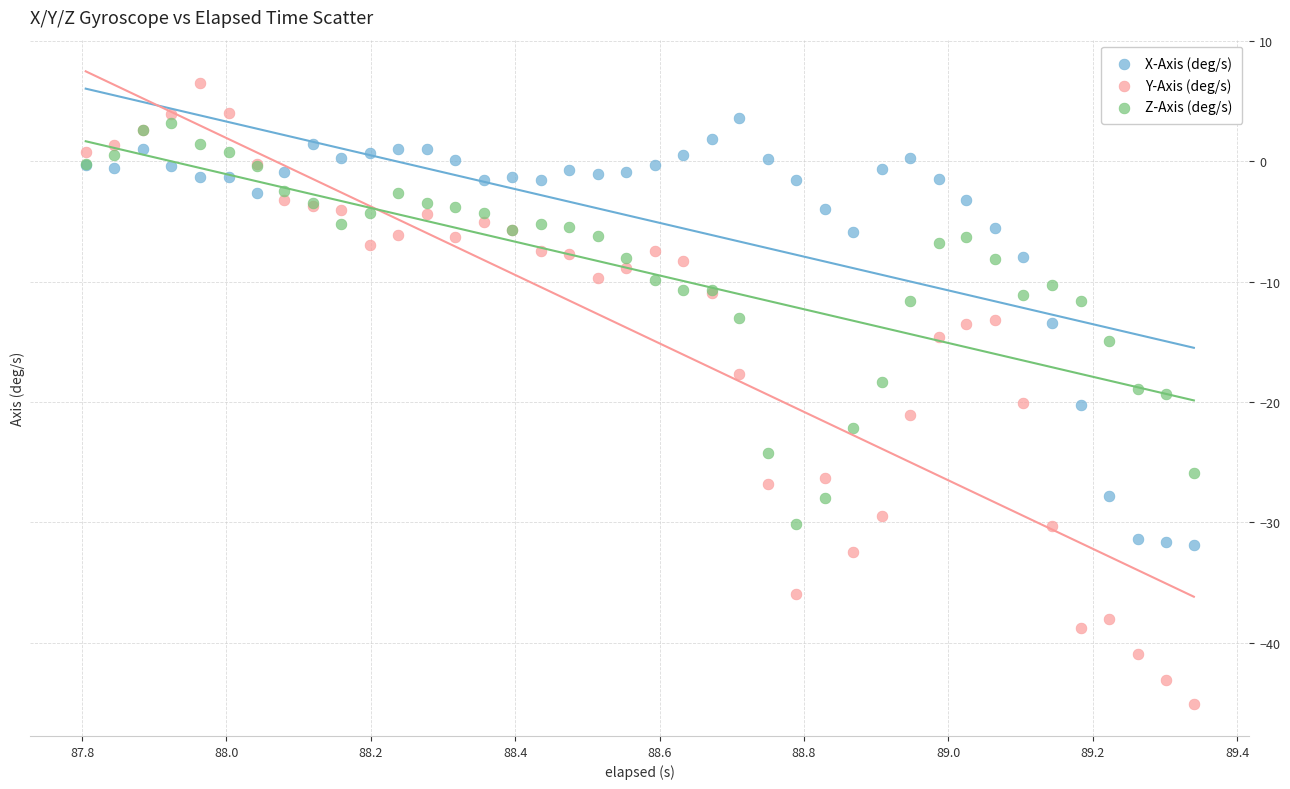

Which series reaches the maximum Y coordinate?

Y-Axis (deg/s)